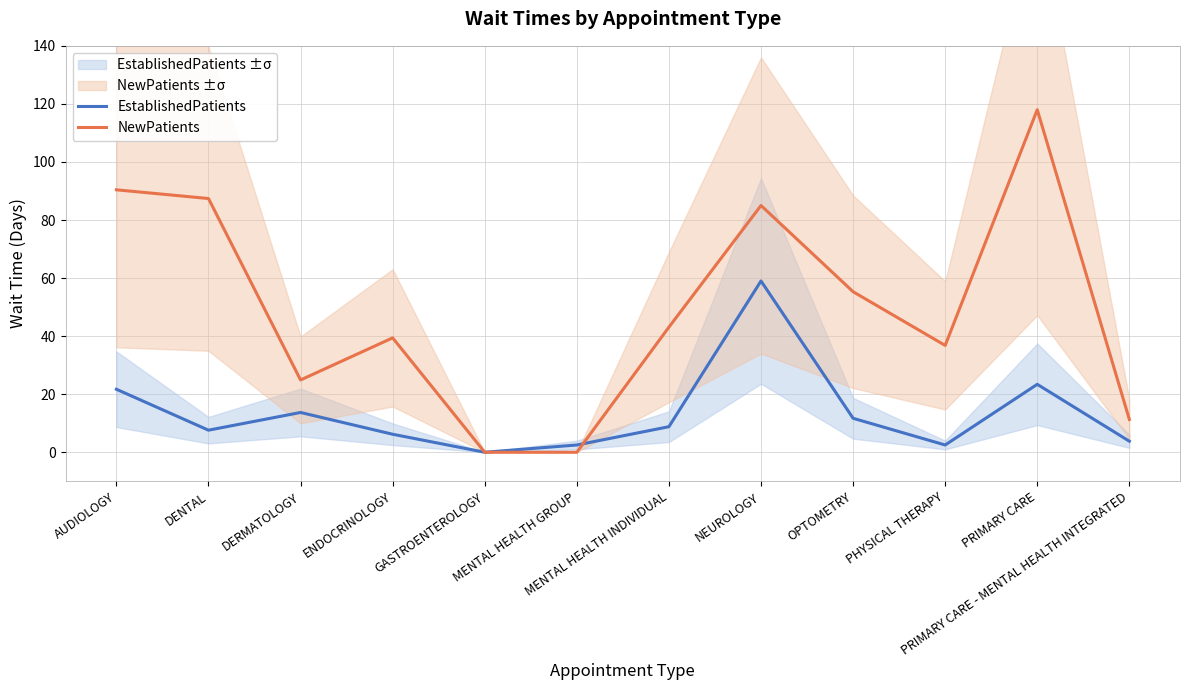

How many values in the EstablishedPatients series exceed 8?

6